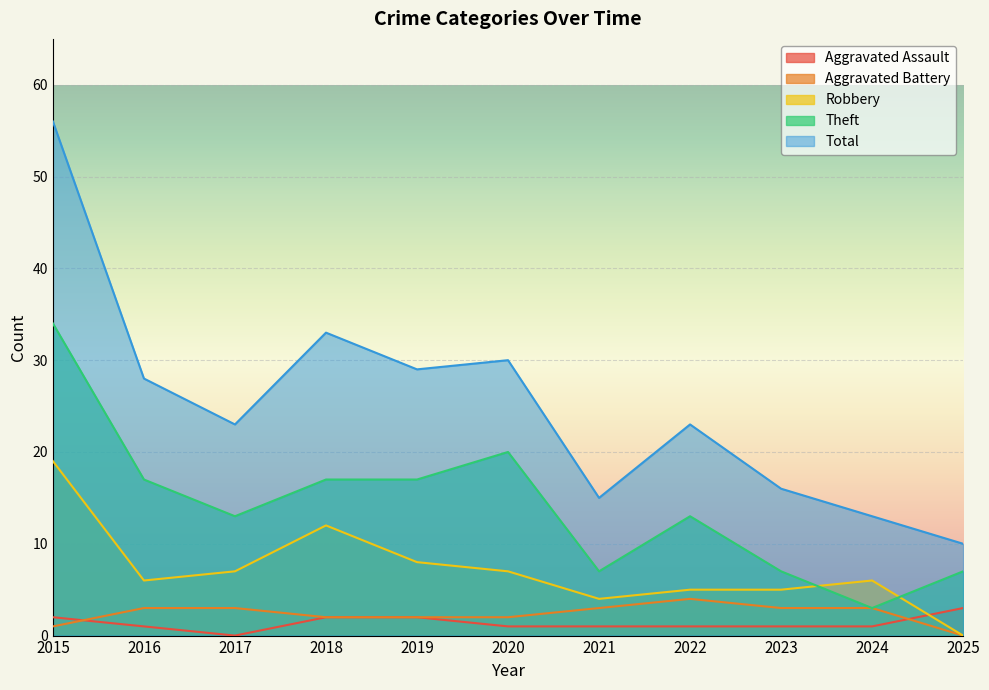

What is the value of the Theft point at the 3rd from the left?

13